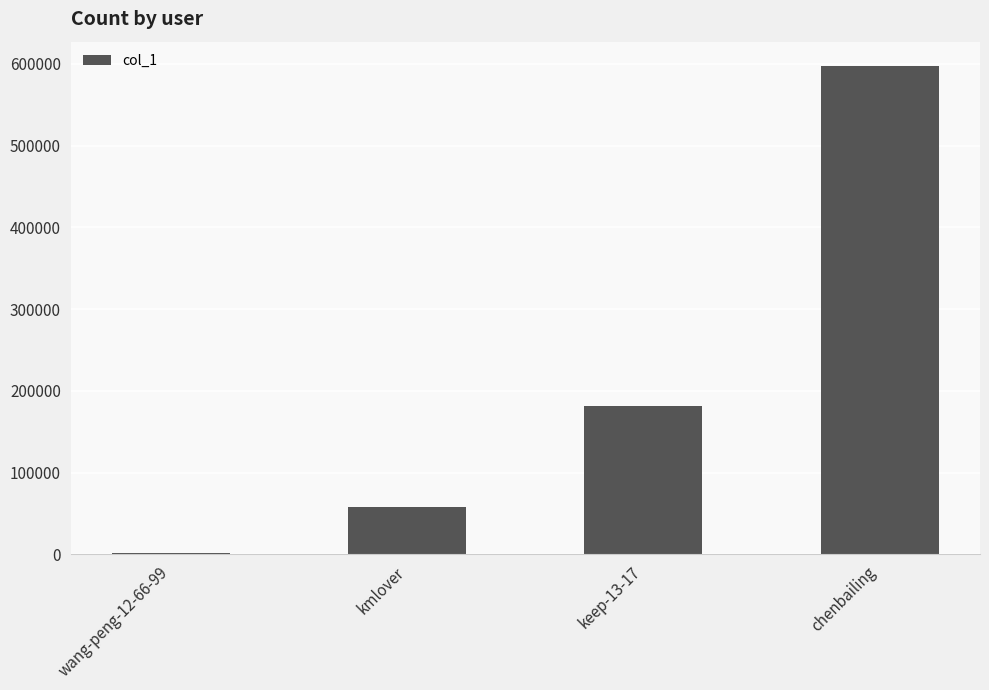

What is the greatest value displayed?

597246